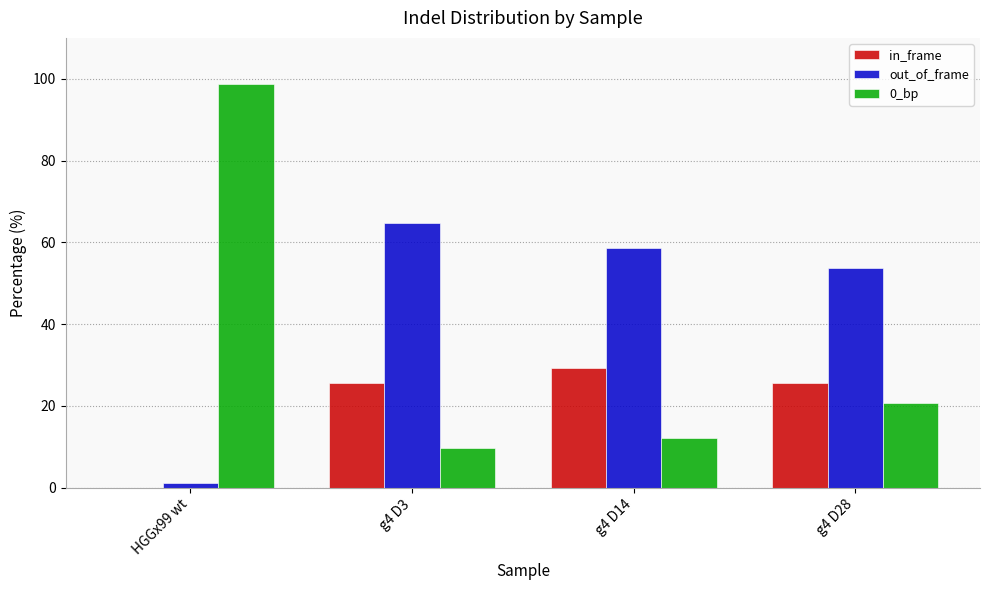

What is the approximate value of out_of_frame at g4 D28?

53.8